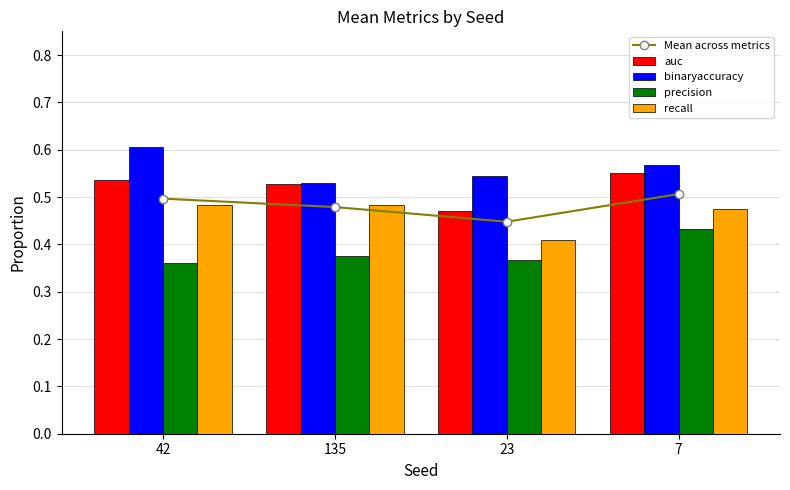

What are all the series names shown in the legend?

Mean across metrics, auc, binaryaccuracy, precision, recall